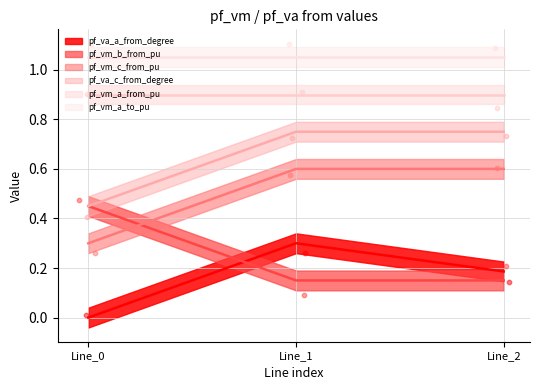

Which series has the largest Y range (max minus min)?

pf_va_c_from_degree